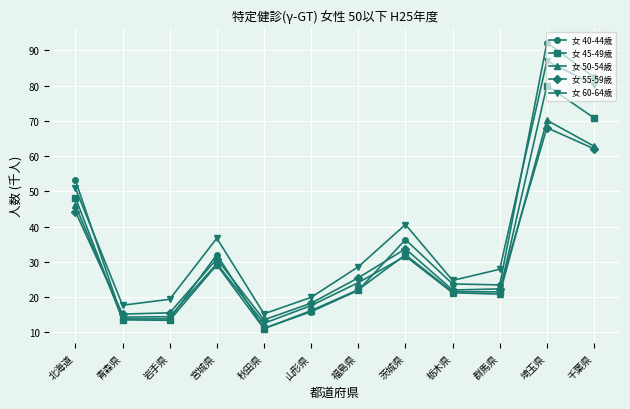

What is the value of the 女 40-44歳 point at the 2nd from the left?

13.8